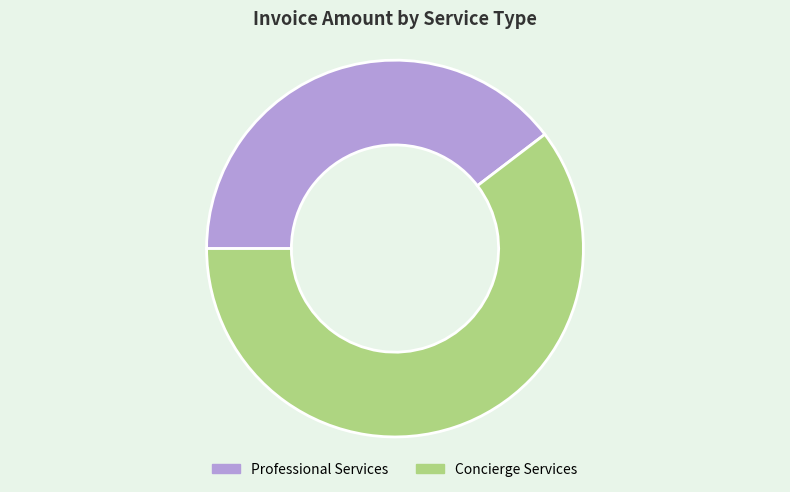

Do Professional Services and Concierge Services together represent more than half of the pie?

Yes